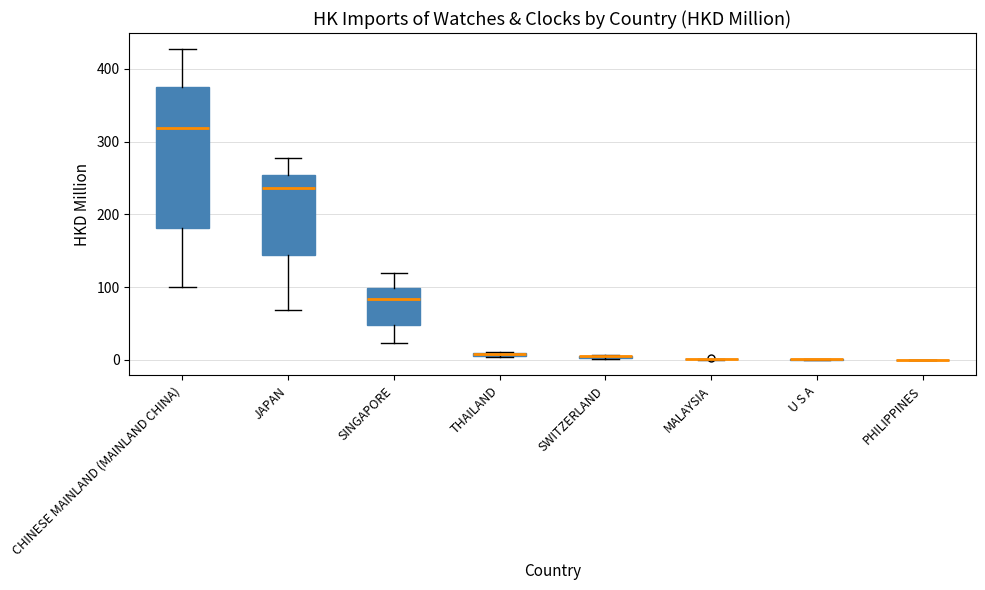

Comparing the boxes themselves (not the whiskers), which one is the tallest?

CHINESE MAINLAND (MAINLAND CHINA)